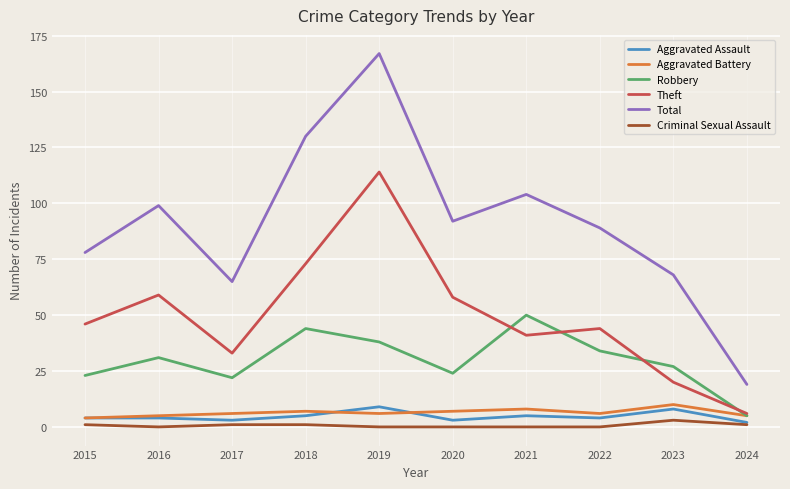

True or false: Criminal Sexual Assault and Total cross at least once.

False